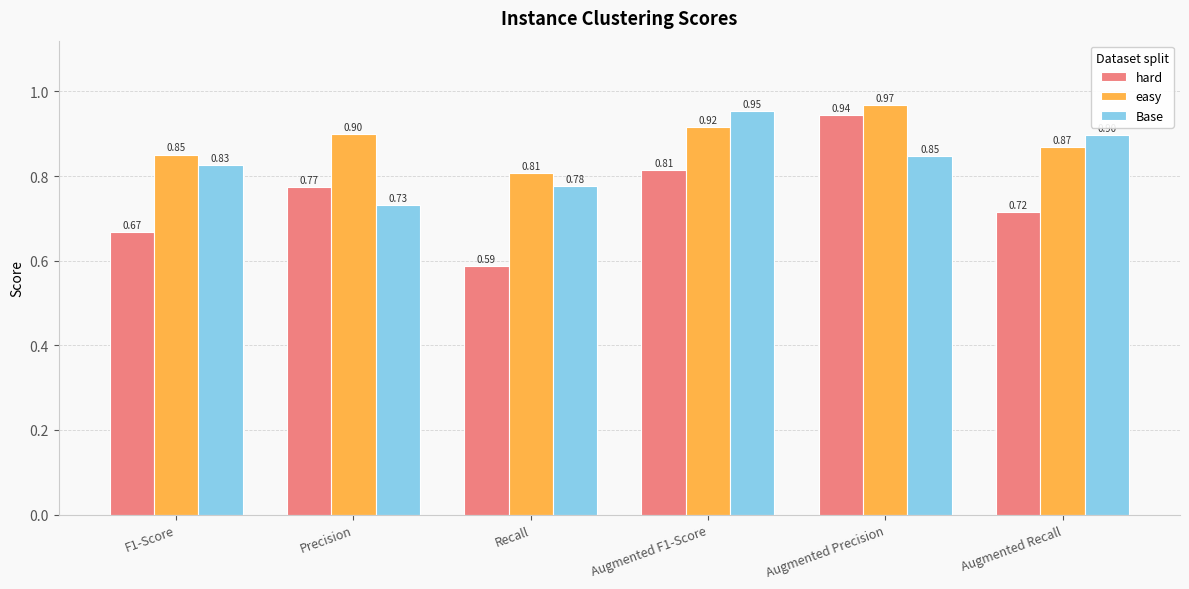

Which series has the widest spread of values?

hard